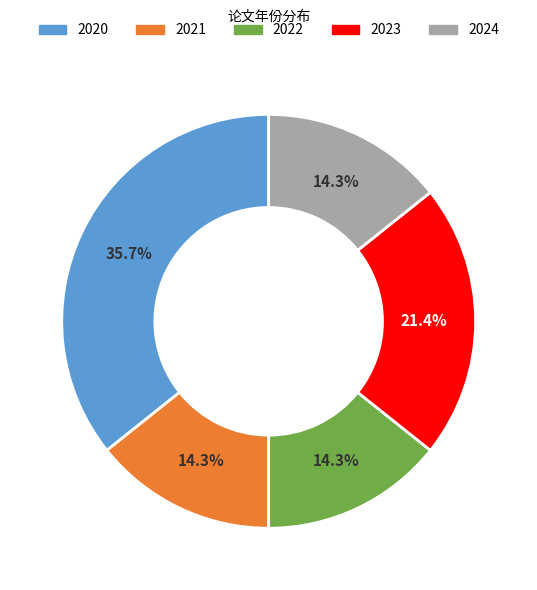

Which category has the biggest portion of the pie?

2020